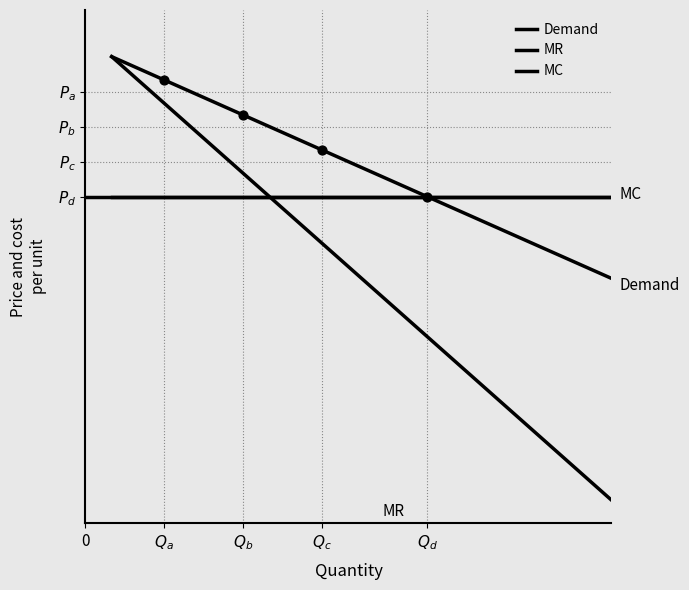

Does the chart have visible grid lines?

No